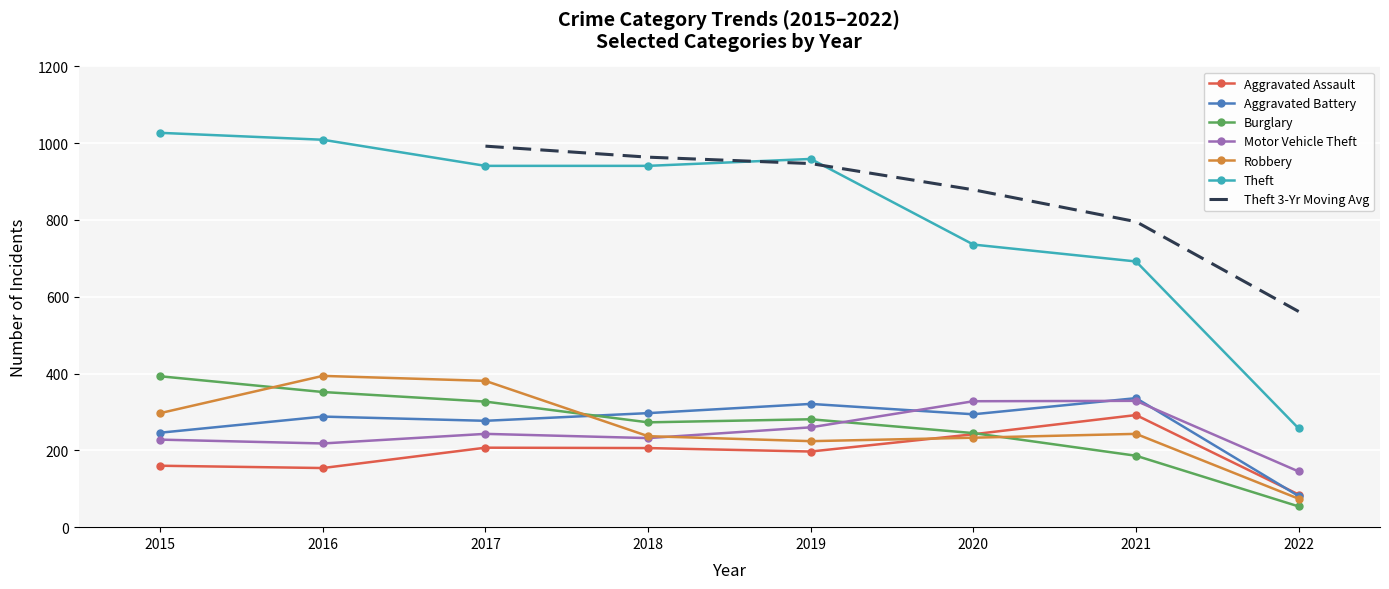

The Aggravated Battery series shows 321 at 2019. True or false?

True